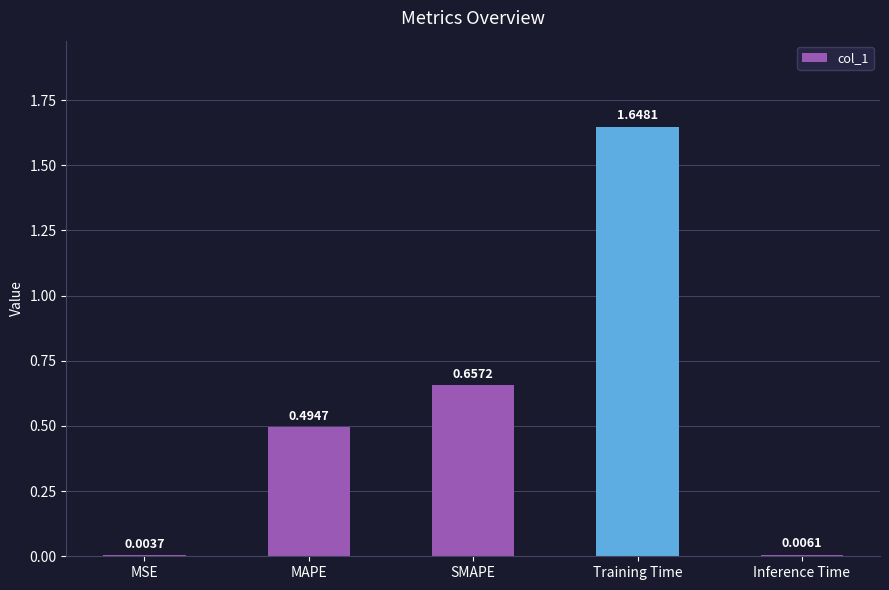

At which label is the value closest to 0?

MSE